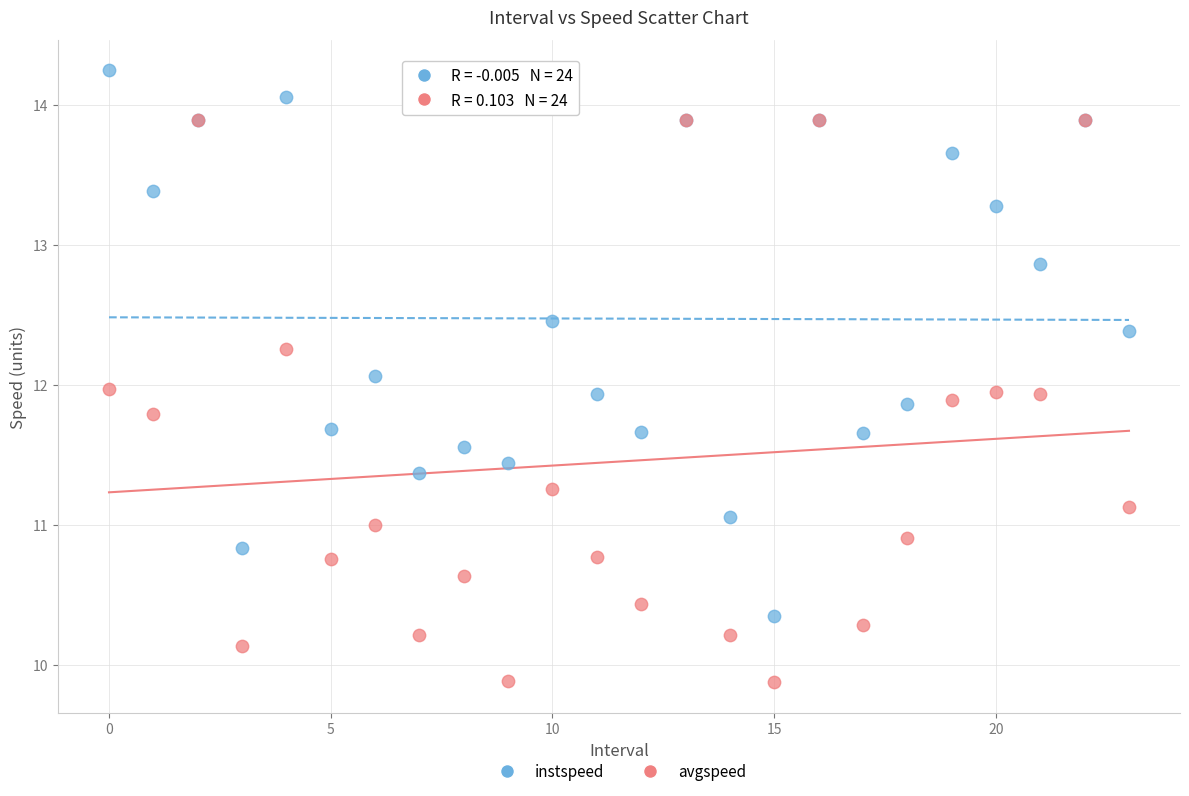

What are all the series names shown in the legend?

instspeed, avgspeed